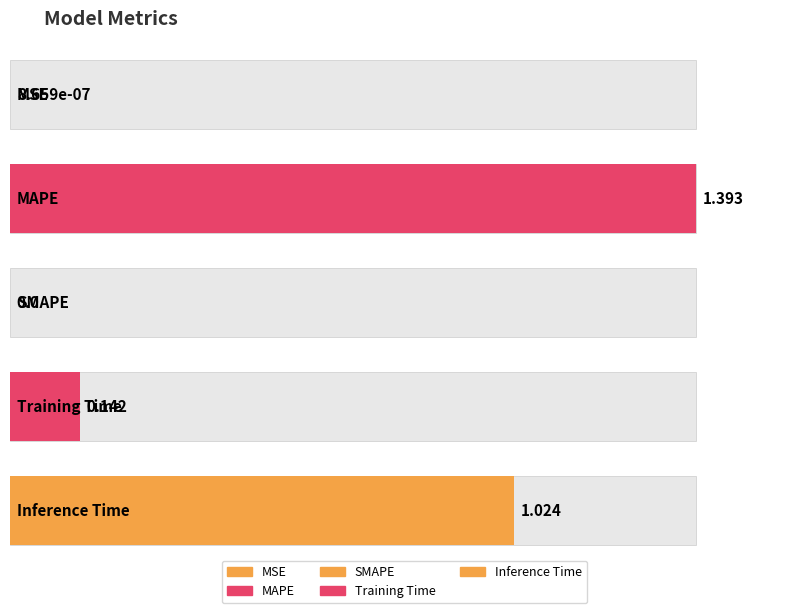

The chart shows a value of 0.1 at Training Time. True or false?

True